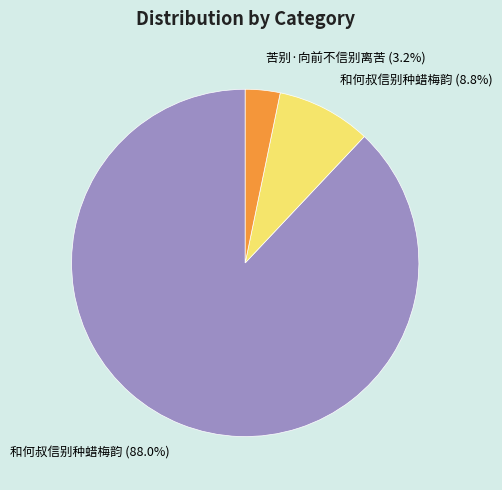

Which slice represents more than half of the pie?

和何叔信别种蜡梅韵 (88.0%)